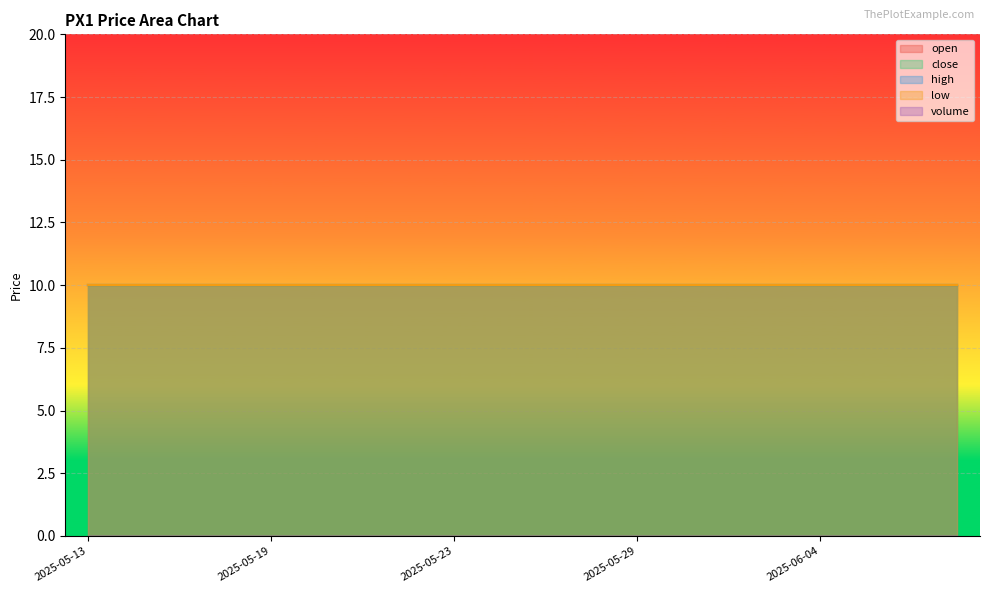

True or false: low and close intersect in this chart.

False